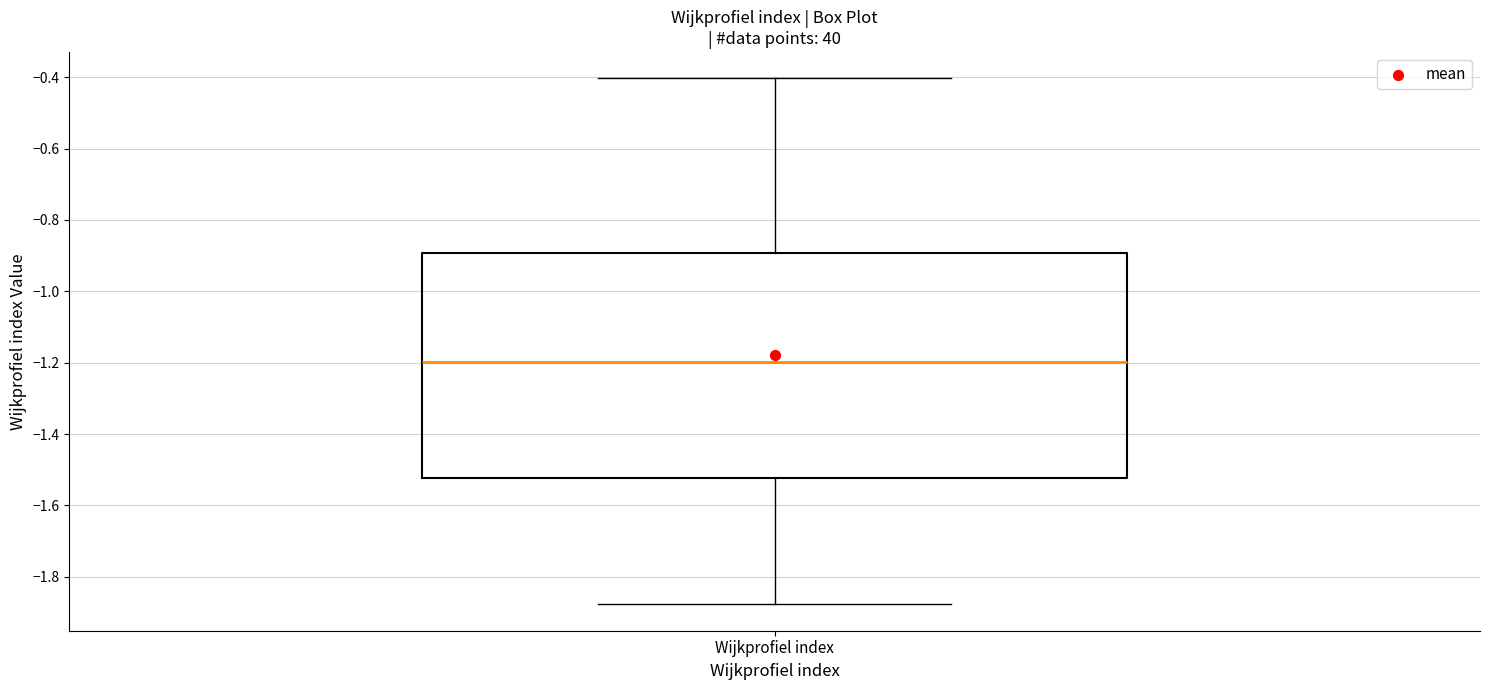

Read this box plot against the y-axis: the position of the median line, the range covered by the box, and the ends of both whiskers. The values are not printed on the chart, so give them approximately, as read against the axis.

median -1.20, box -1.52 to -0.90, whiskers -1.88 to -0.40